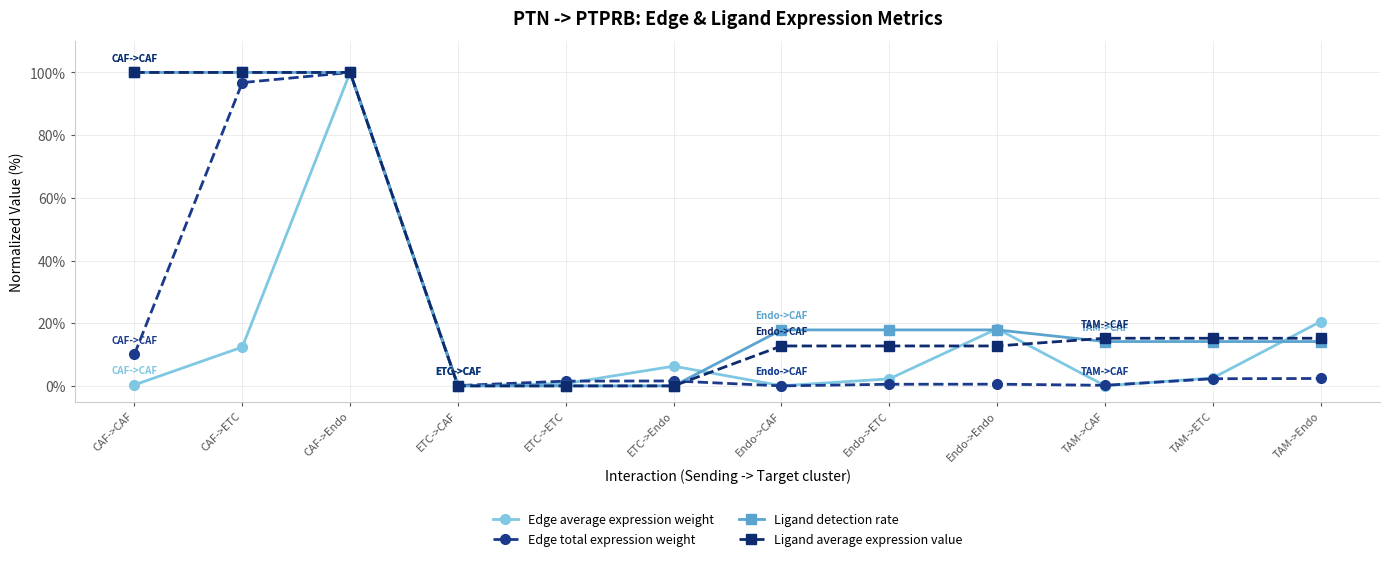

What position from the left is TAM->Endo?

12